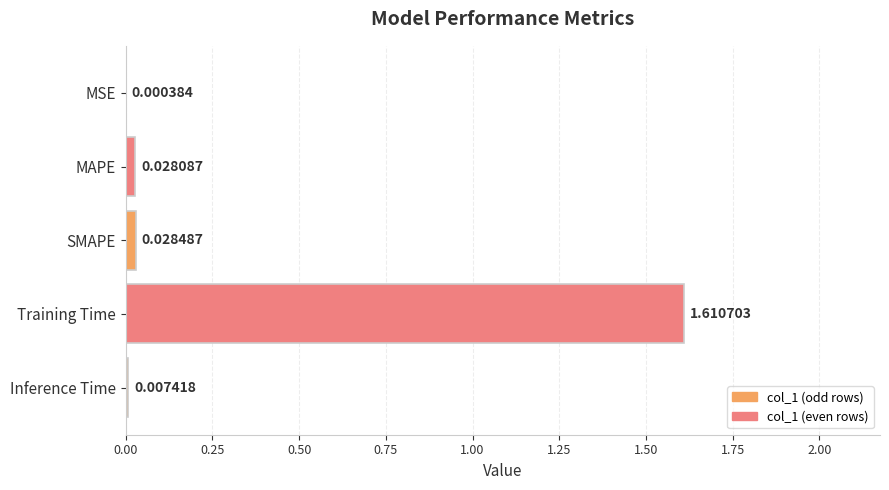

What is the change in value from SMAPE to Training Time?

+1.6